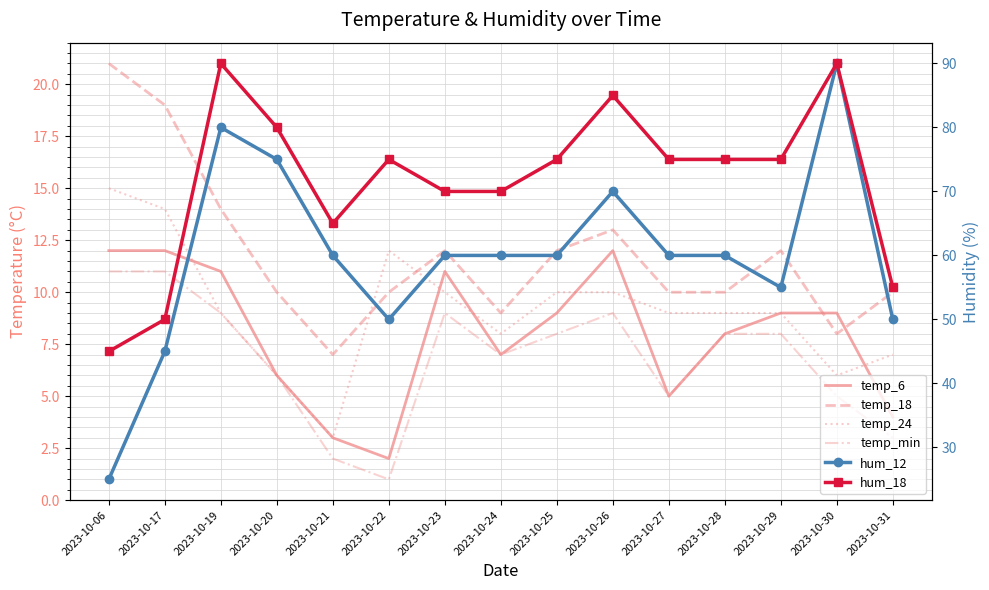

Does the chart have visible grid lines?

Yes